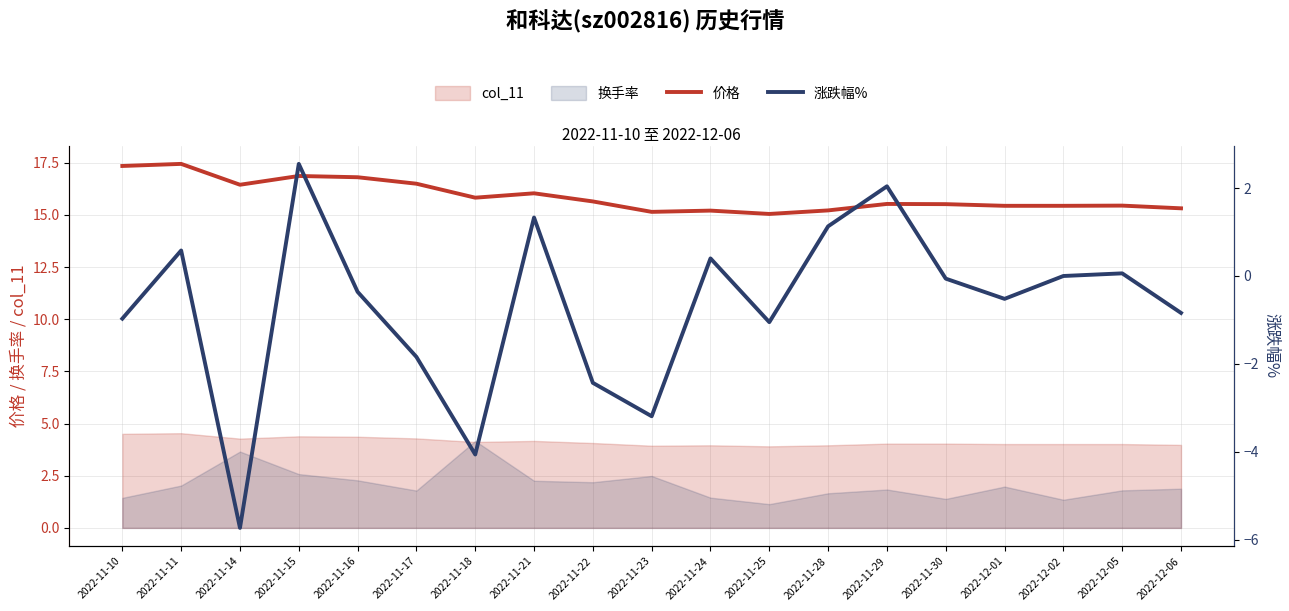

True or false: 价格 and 涨跌幅% intersect in this chart.

False